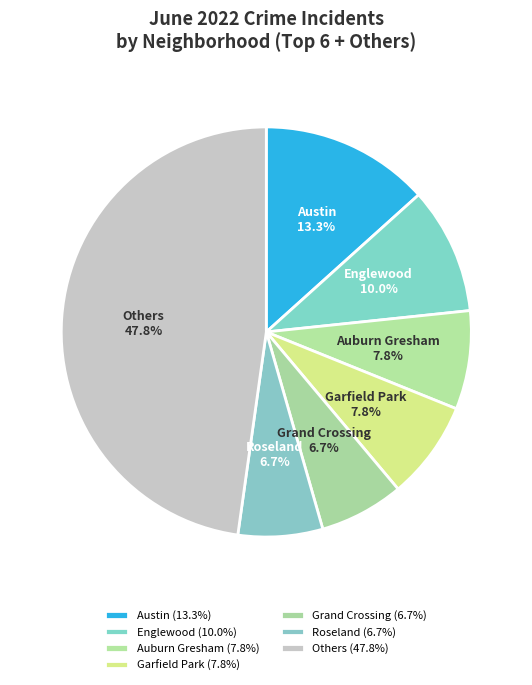

Is there a majority slice in this chart?

No